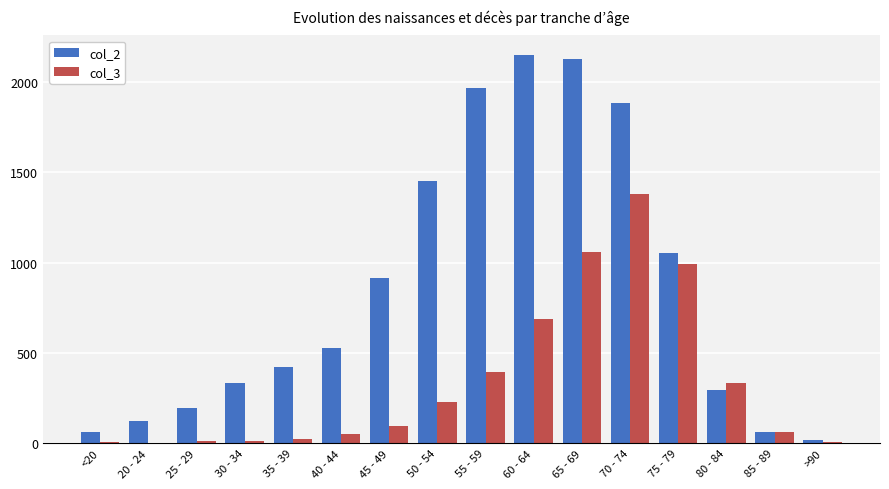

Is it true that col_3 equals 368 at 50 - 54?

False